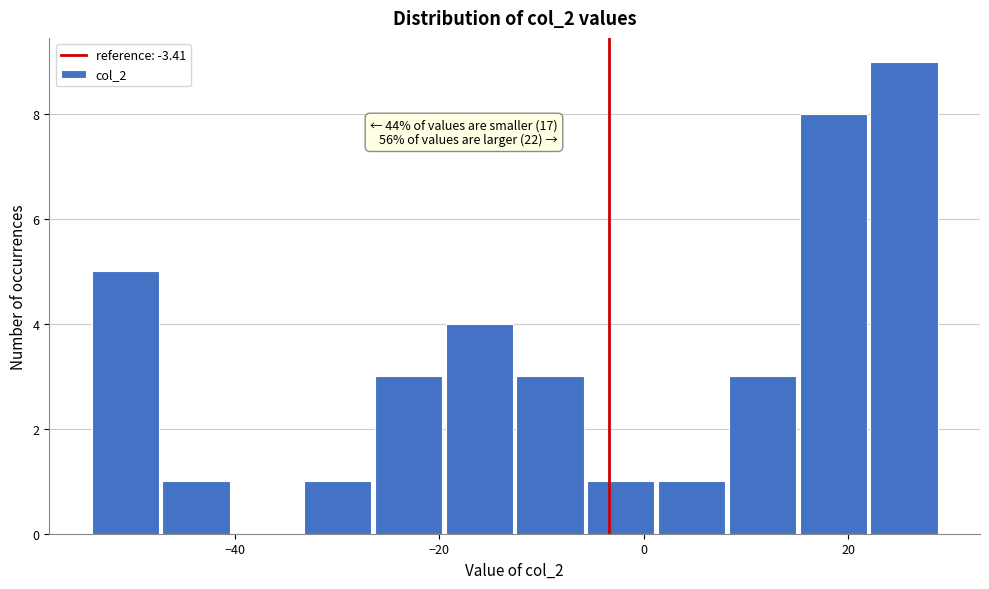

Read against the x-axis, roughly where is the centre of the tallest bar?

26